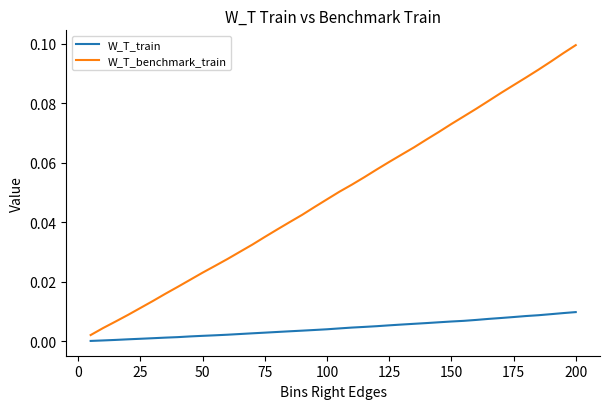

Which series has the largest total across all categories?

W_T_benchmark_train